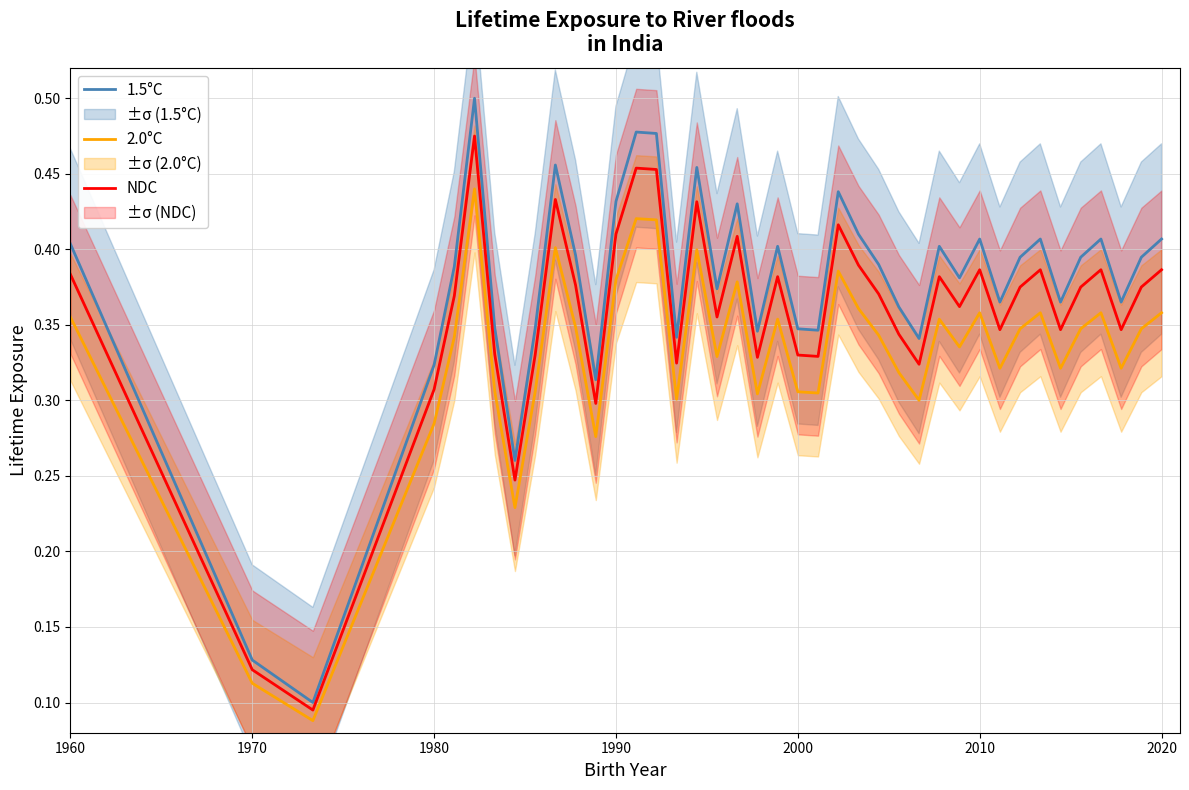

True or false: 1.5°C and 2.0°C intersect in this chart.

False